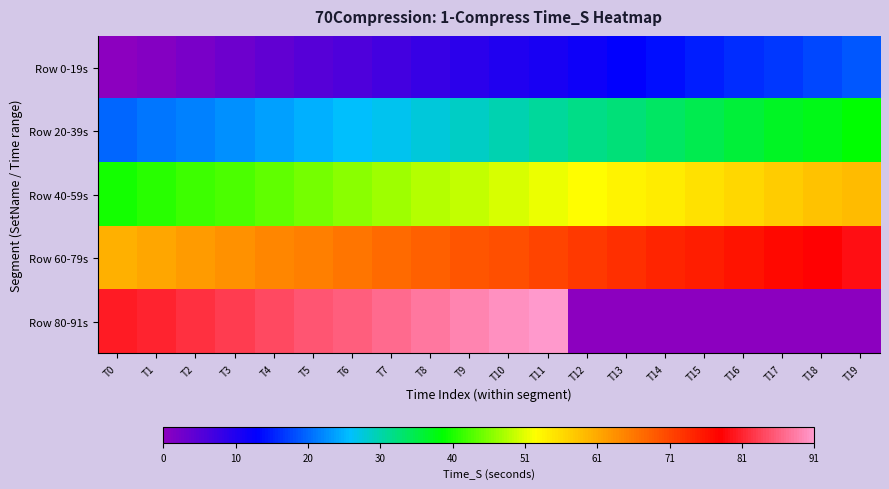

Reading left to right, list all the values displayed in this chart.

Row 0-19s: T0=0	T1=1	T2=2	T3=3	T4=4	T5=5	T6=6	T7=7	T8=8	T9=9	T10=10	T11=11	T12=12	T13=13	T14=14	T15=15	T16=16	T17=17	T18=18	T19=19
Row 20-39s: T0=20	T1=21	T2=22	T3=23	T4=24	T5=25	T6=26	T7=27	T8=28	T9=29	T10=30	T11=31	T12=32	T13=33	T14=34	T15=35	T16=36	T17=37	T18=38	T19=39
Row 40-59s: T0=40	T1=41	T2=42	T3=43	T4=44	T5=45	T6=46	T7=47	T8=48	T9=49	T10=50	T11=51	T12=52	T13=53	T14=54	T15=55	T16=56	T17=57	T18=58	T19=59
Row 60-79s: T0=60	T1=61	T2=62	T3=63	T4=64	T5=65	T6=66	T7=67	T8=68	T9=69	T10=70	T11=71	T12=72	T13=73	T14=74	T15=75	T16=76	T17=77	T18=78	T19=79
Row 80-91s: T0=80	T1=81	T2=82	T3=83	T4=84	T5=85	T6=86	T7=87	T8=88	T9=89	T10=90	T11=91	T12=0	T13=0	T14=0	T15=0	T16=0	T17=0	T18=0	T19=0